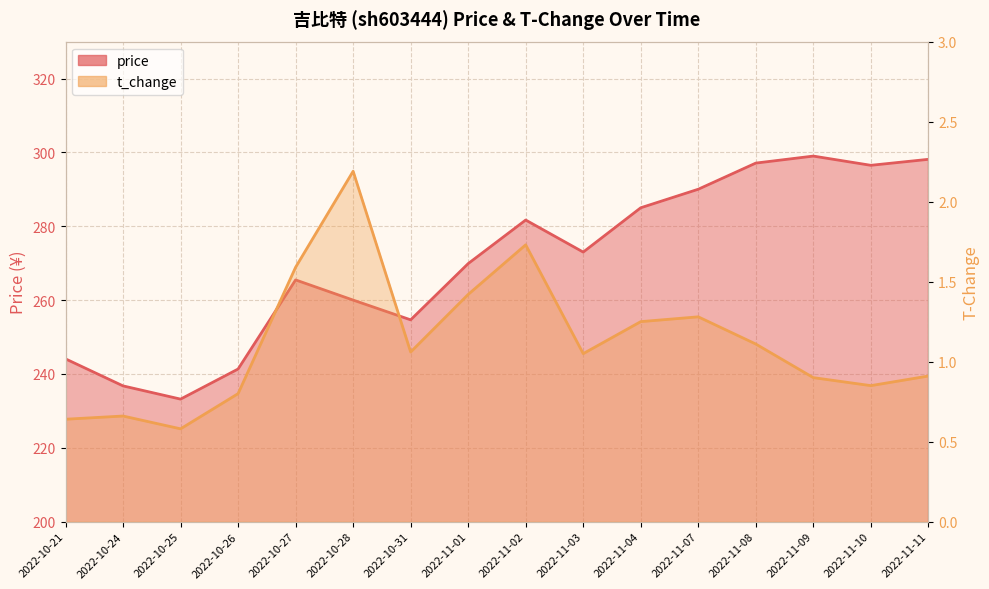

How many interior local peaks does the t_change series have?

4